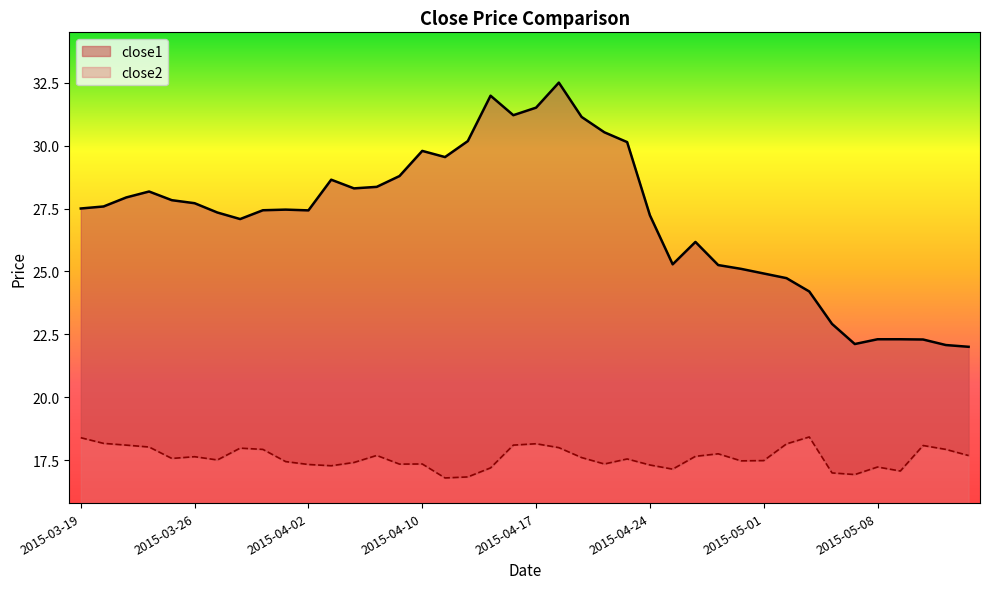

Rank the series by their average value, from lowest to highest.

close2, close1